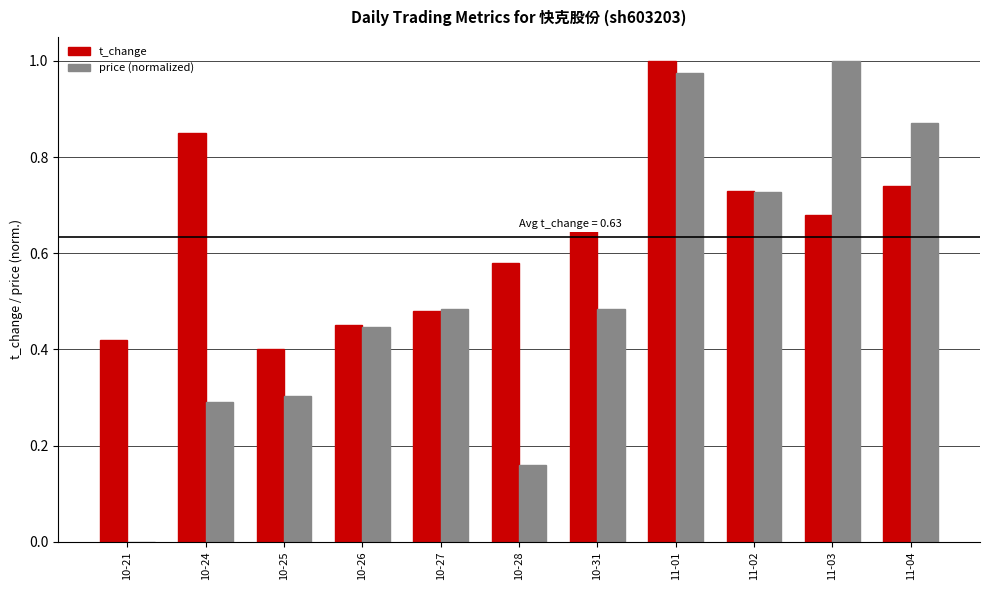

What is the sum of the t_change values at 11-03 and 10-25?

1.1